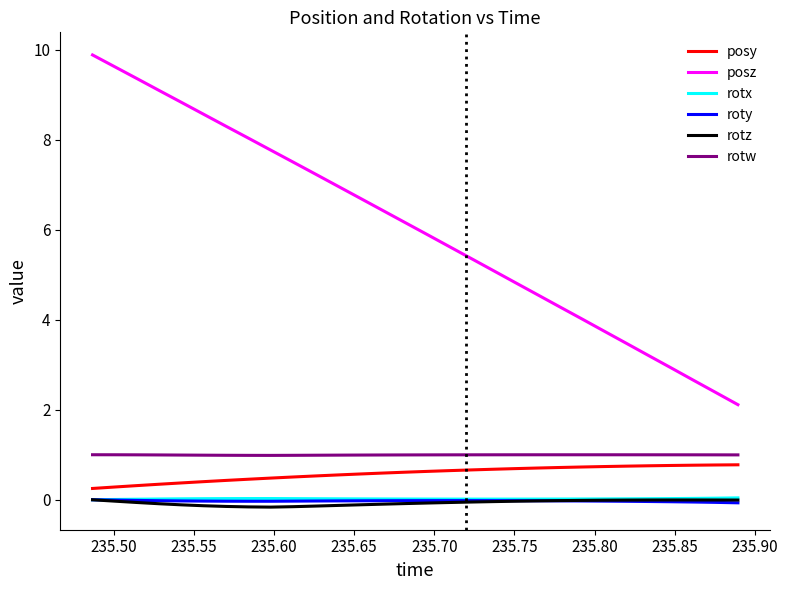

Which series has the largest total across all categories?

posz